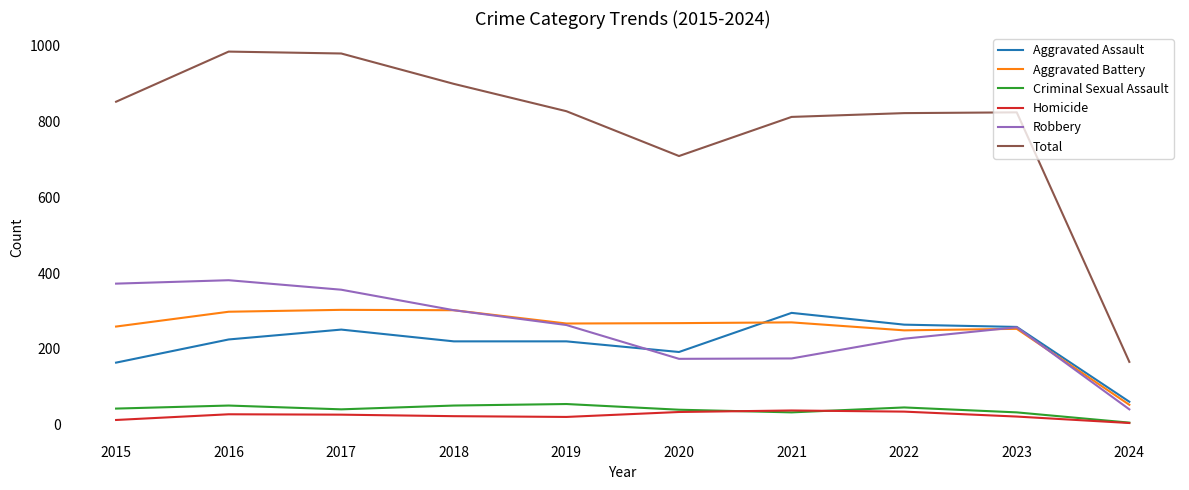

What is the smallest value displayed?

5